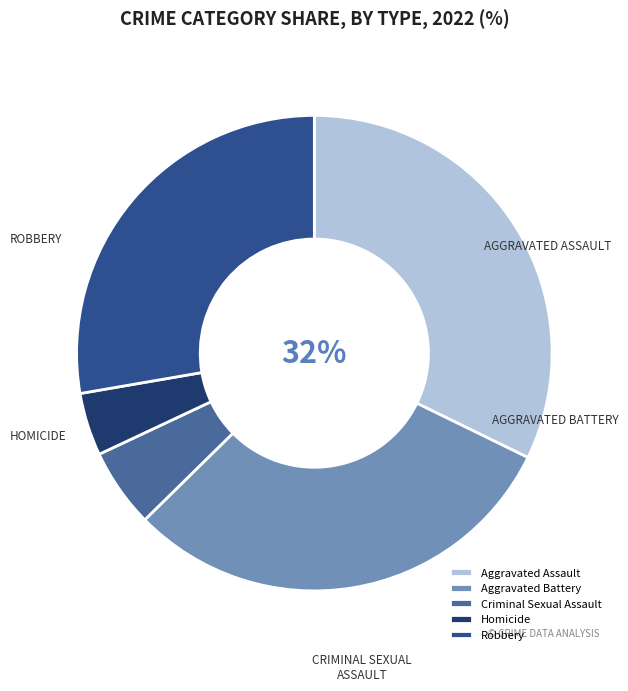

How many segments does this pie chart have?

5